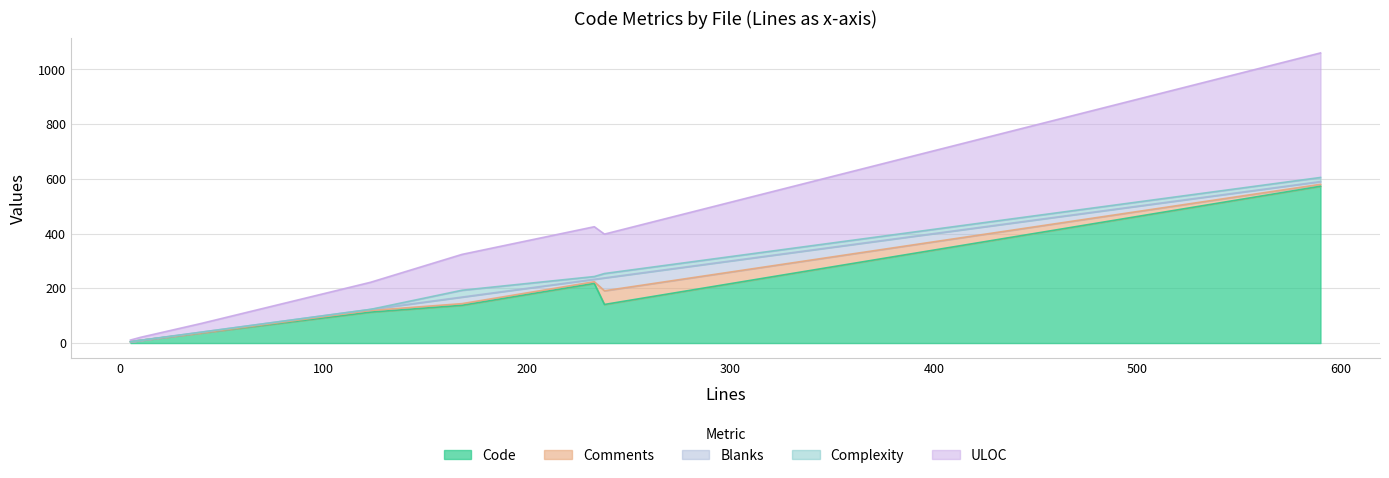

Does the chart have visible grid lines?

Yes